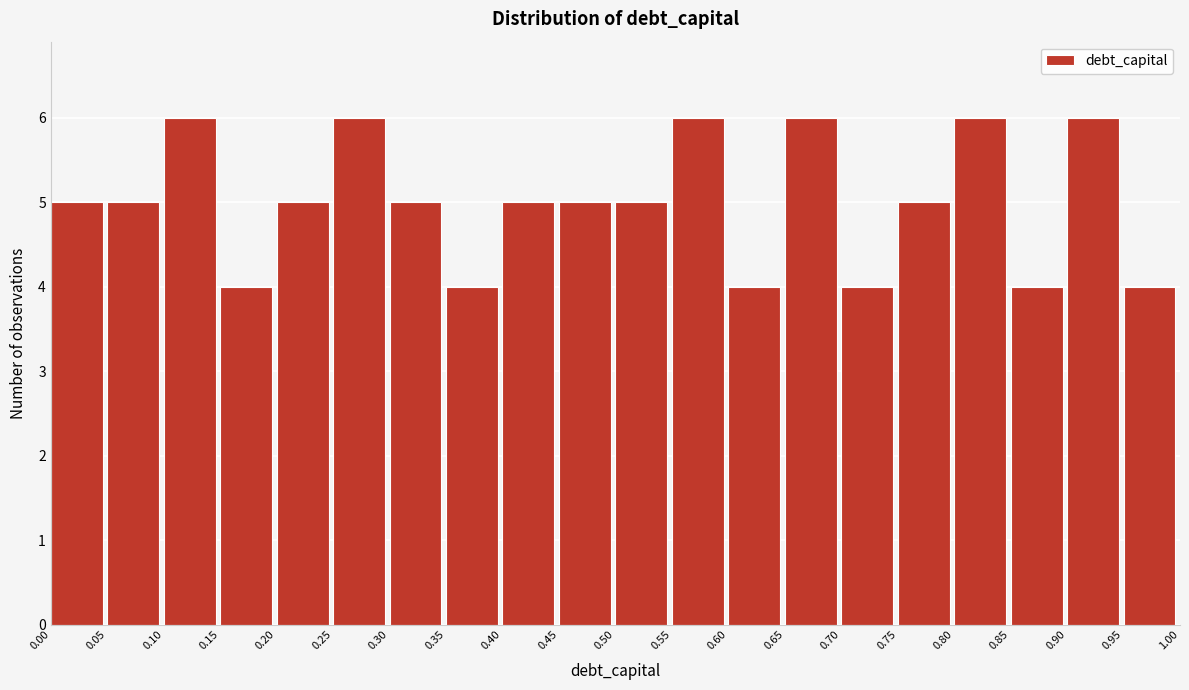

Reading left to right, list every bar in this chart as the range it spans on the x-axis followed by its height. The values are not printed on the chart, so give them approximately, as read against the axis.

0.00 to 0.05: 5
0.05 to 0.10: 5
0.10 to 0.15: 6
0.15 to 0.20: 4
0.20 to 0.25: 5
0.25 to 0.30: 6
0.30 to 0.35: 5
0.35 to 0.40: 4
0.40 to 0.45: 5
0.45 to 0.50: 5
0.50 to 0.55: 5
0.55 to 0.60: 6
0.60 to 0.65: 4
0.65 to 0.70: 6
0.70 to 0.75: 4
0.75 to 0.80: 5
0.80 to 0.85: 6
0.85 to 0.90: 4
0.90 to 0.95: 6
0.95 to 1.00: 4